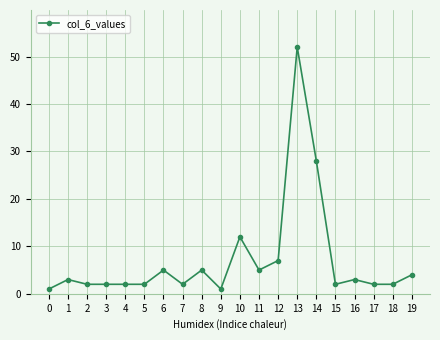

What value does the data have at 10, to the nearest 5?

10